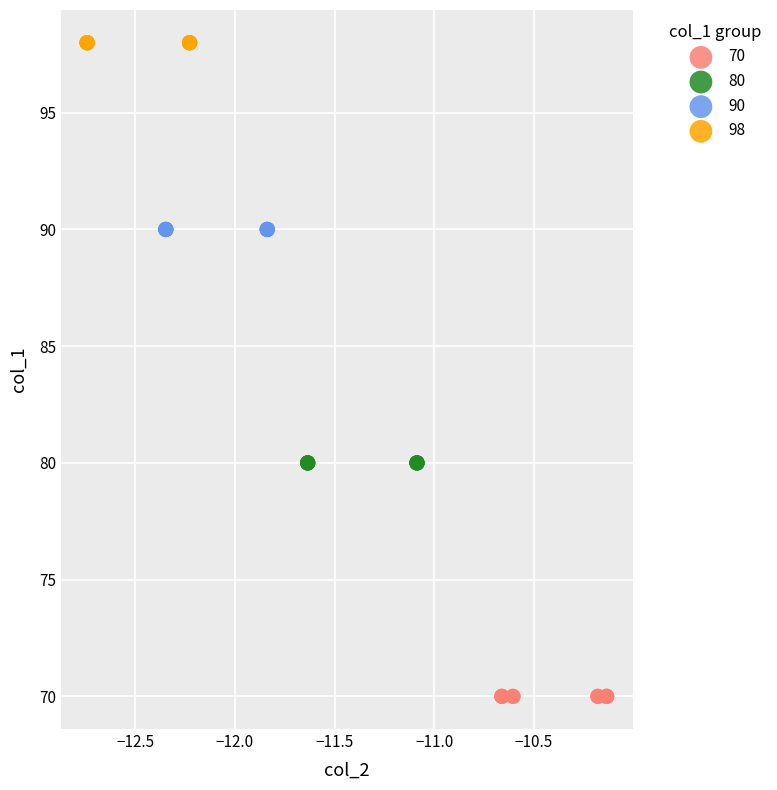

Which series reaches the minimum Y coordinate?

70